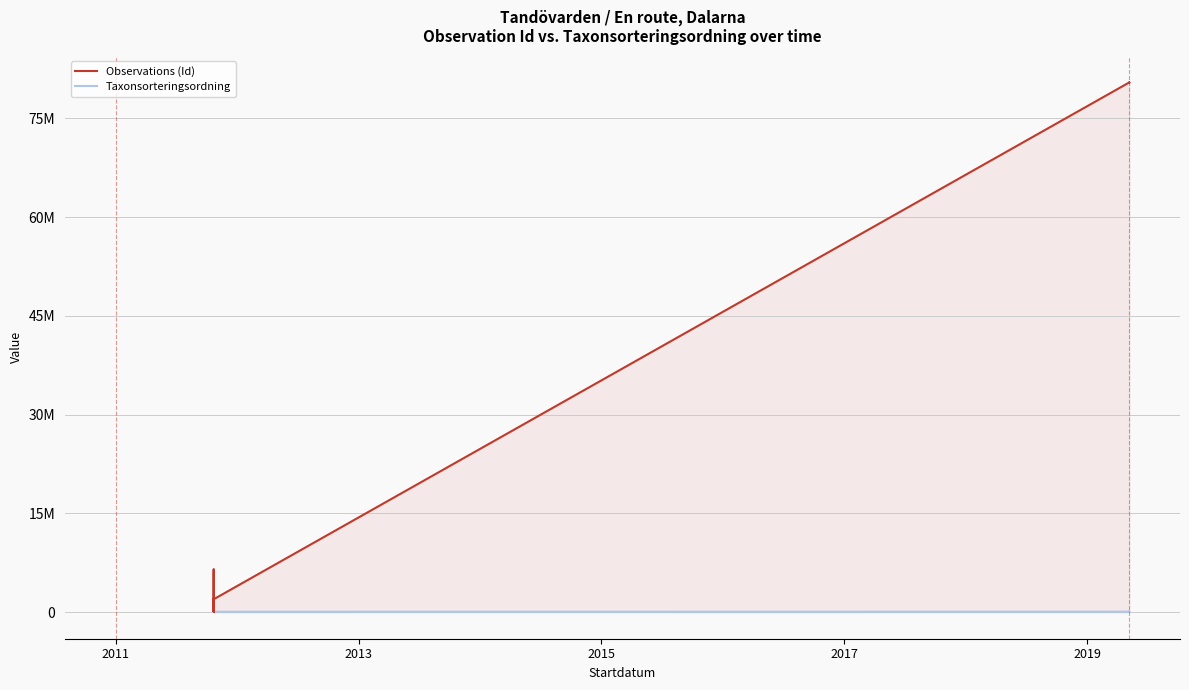

True or false: Taxonsorteringsordning and Observations (Id) intersect in this chart.

False